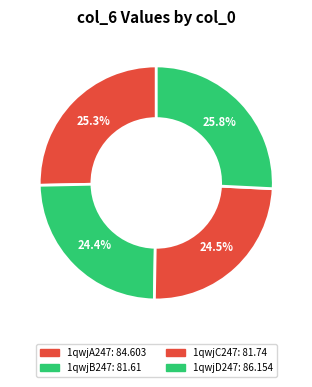

The 1qwjB247 slice represents 24% of the pie. True or false?

True